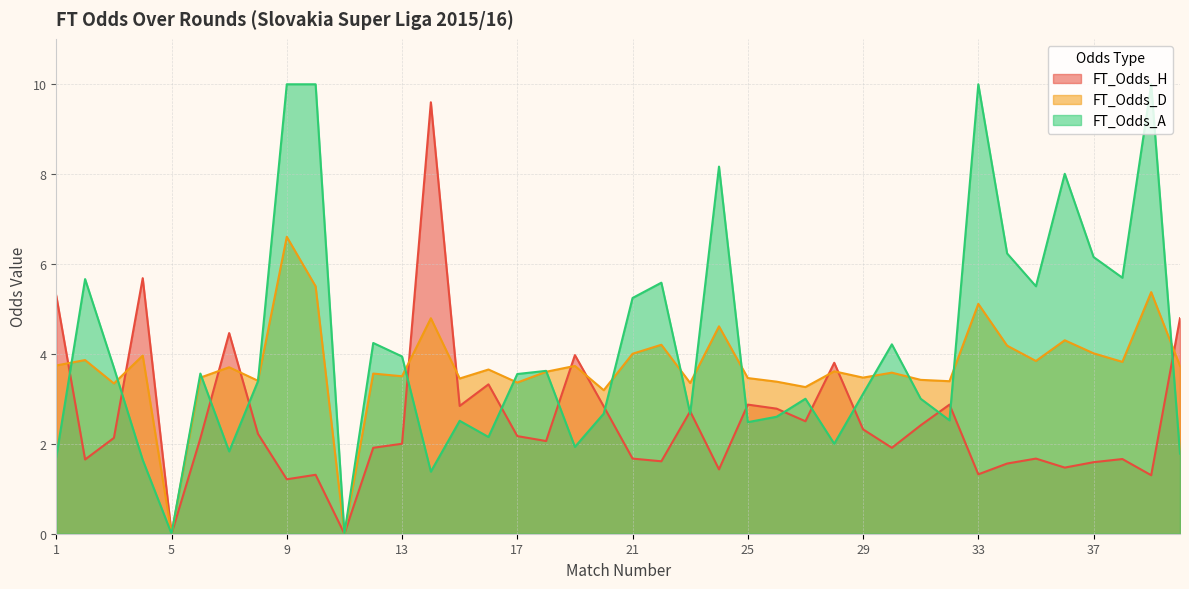

What is the value of the FT_Odds_H point at the 19th from the left?

4.0